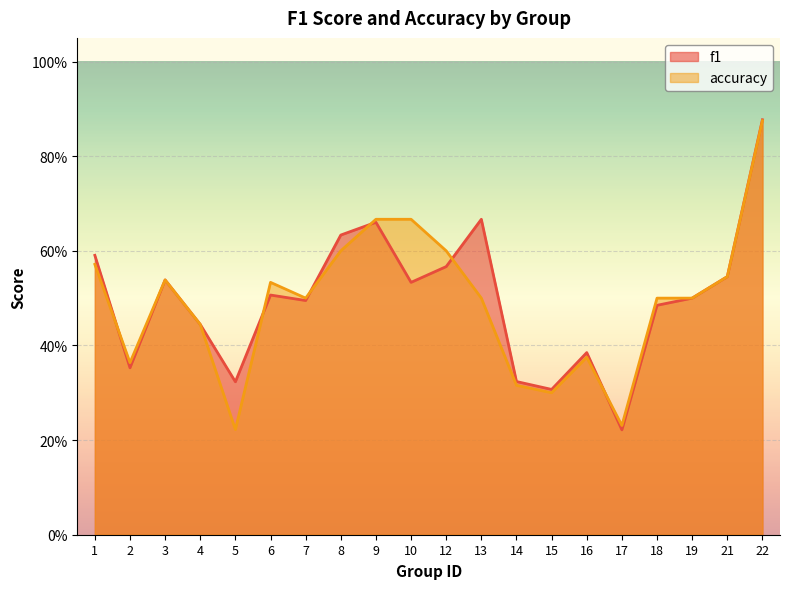

Reading left to right, extract all data points from this chart.

f1: 0.6	0.4	0.5	0.4	0.3	0.5	0.5	0.6	0.7	0.5	0.6	0.7	0.3	0.3	0.4	0.2	0.5	0.5	0.5	0.9
accuracy: 0.6	0.4	0.5	0.4	0.2	0.5	0.5	0.6	0.7	0.7	0.6	0.5	0.3	0.3	0.4	0.2	0.5	0.5	0.5	0.9